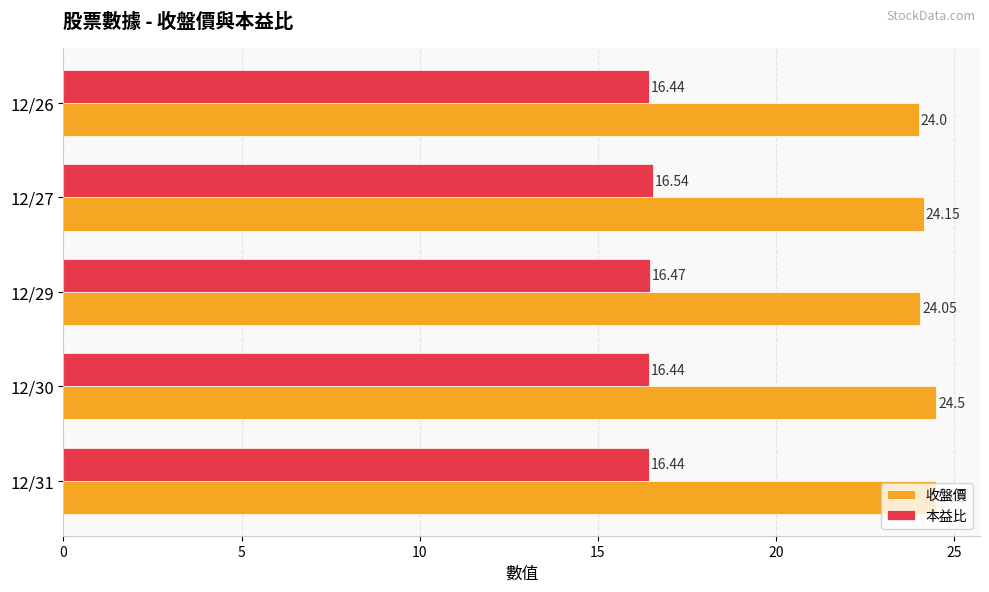

Rank the series at 12/31 from highest to lowest value.

收盤價, 本益比